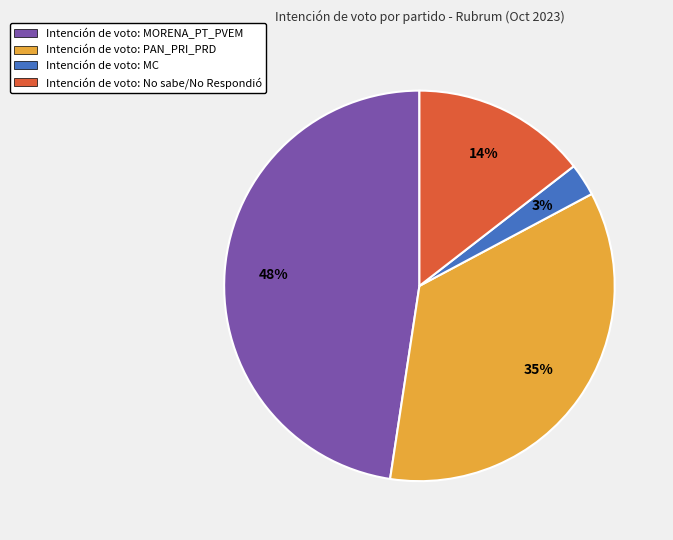

Between Intención de voto: MORENA_PT_PVEM and Intención de voto: PAN_PRI_PRD, which is larger?

Intención de voto: MORENA_PT_PVEM